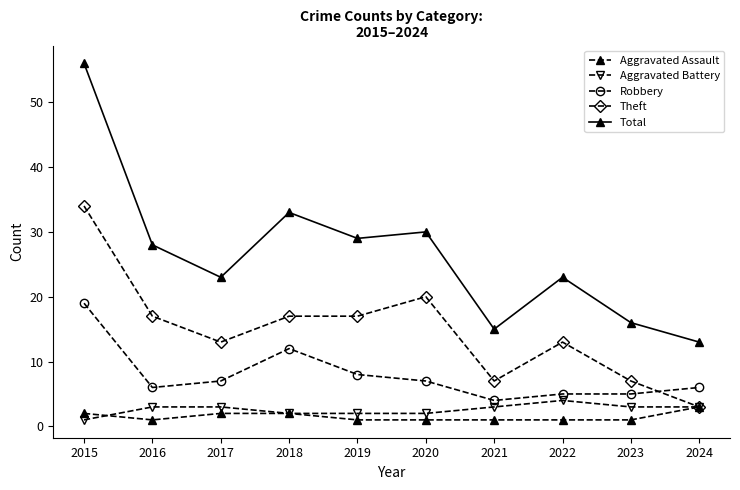

At which label does Theft first exceed 17?

2015